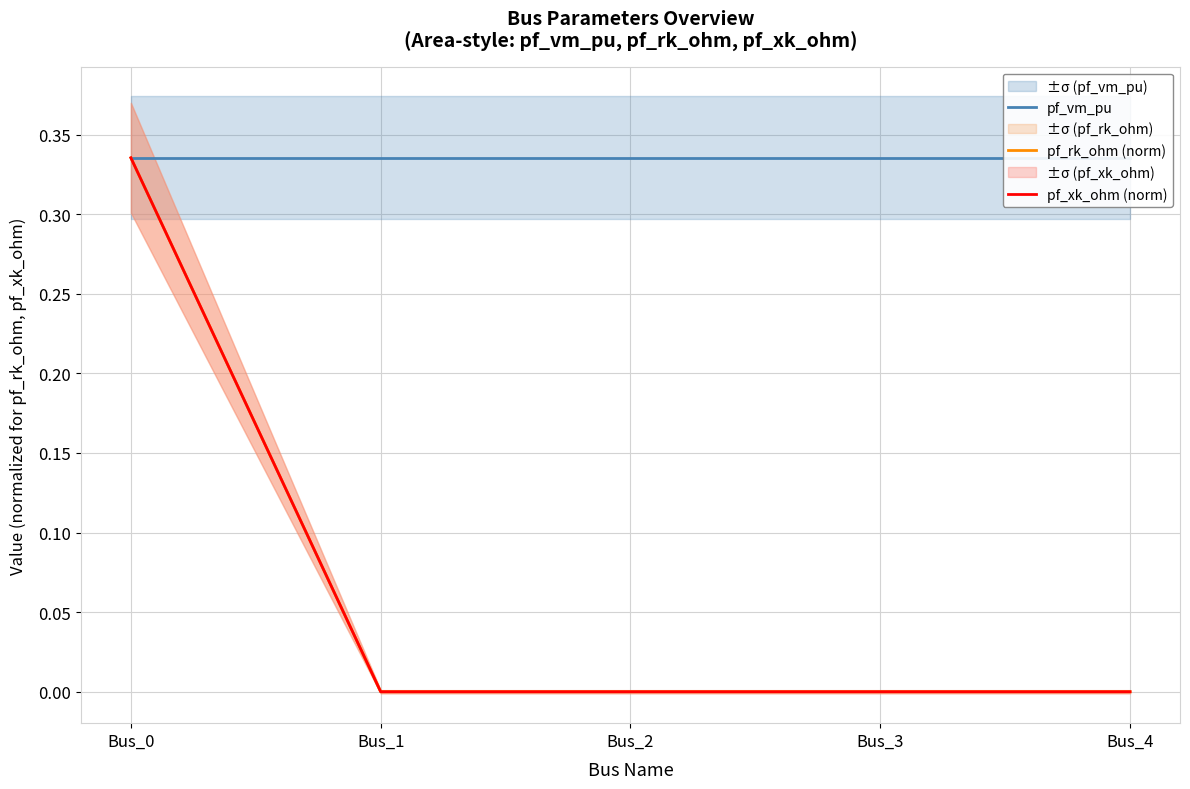

Reading left to right, transcribe all the data shown in this chart.

pf_vm_pu: Bus_0=0.3	Bus_1=0.3	Bus_2=0.3	Bus_3=0.3	Bus_4=0.3
pf_rk_ohm (norm): Bus_0=0.3	Bus_1=0.0	Bus_2=0.0	Bus_3=0.0	Bus_4=0.0
pf_xk_ohm (norm): Bus_0=0.3	Bus_1=0.0	Bus_2=0.0	Bus_3=0.0	Bus_4=0.0